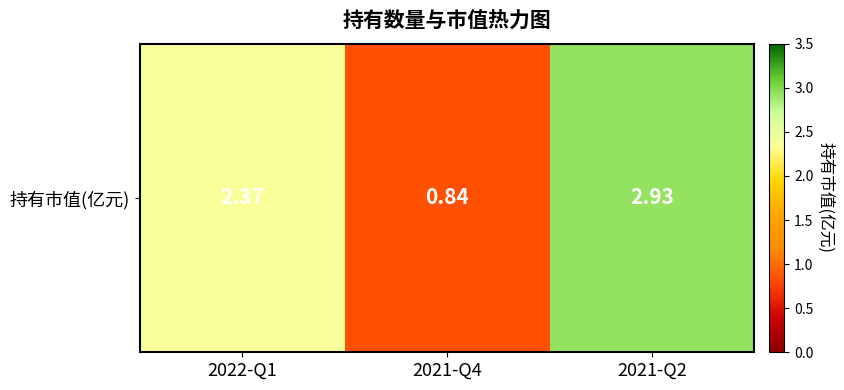

How many data points does each series have?

3